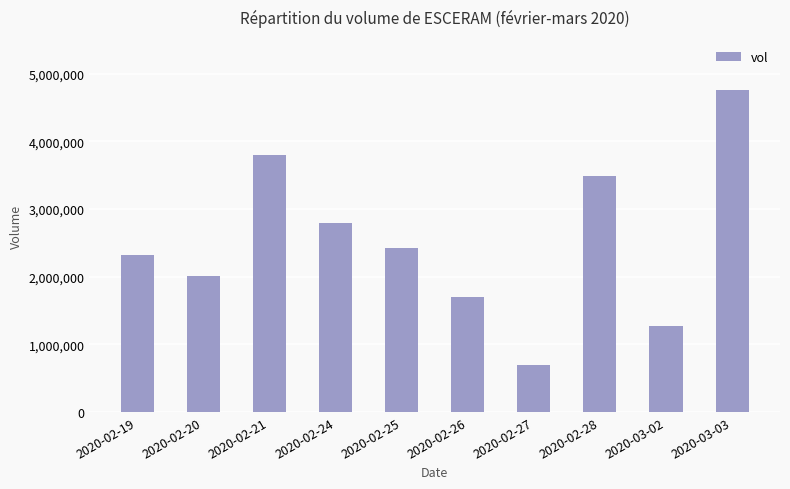

What is the ratio of the value at 2020-02-26 to the value at 2020-02-27?

2.5